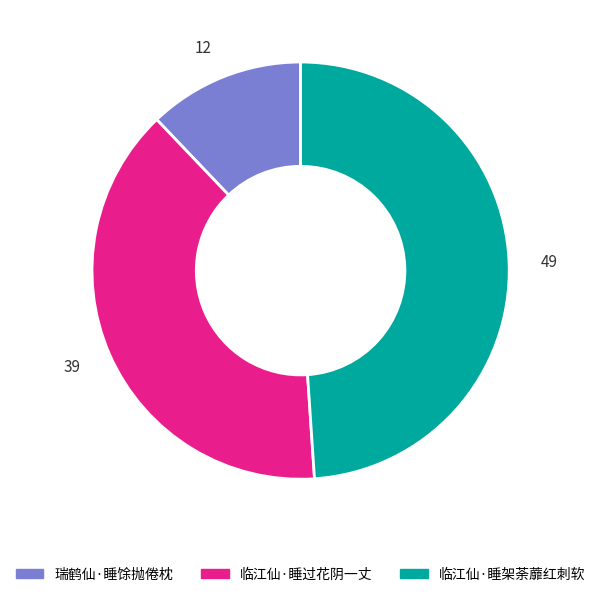

Is there any slice that represents more than half of the pie?

No